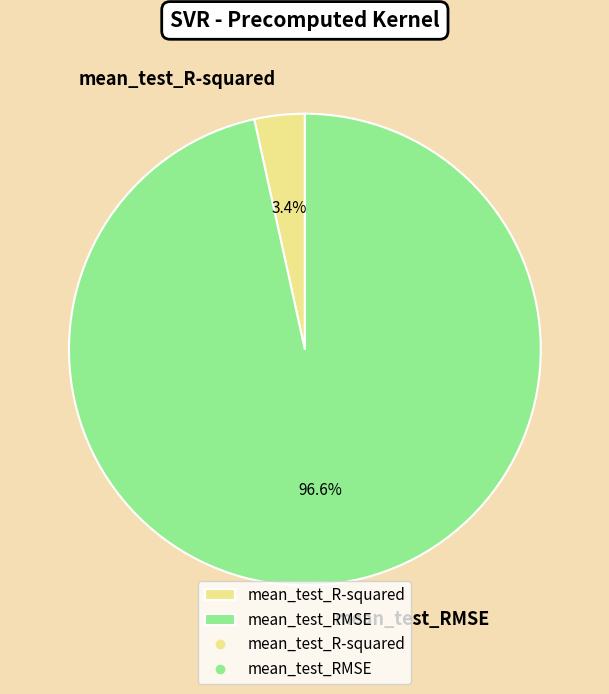

What is the total percentage of mean_test_R-squared and mean_test_RMSE?

100.0%